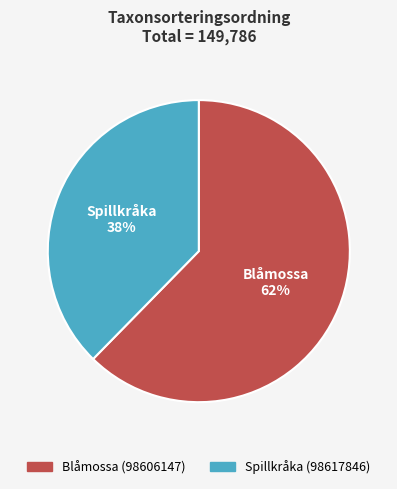

To the nearest percent, what is the combined percentage of Blåmossa and Spillkråka?

100%